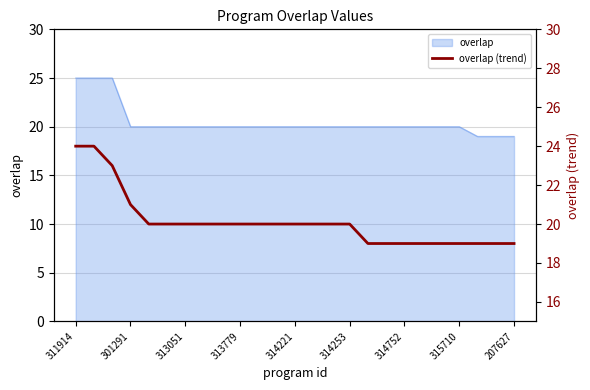

True or false: the data shows 19 at 19.

True